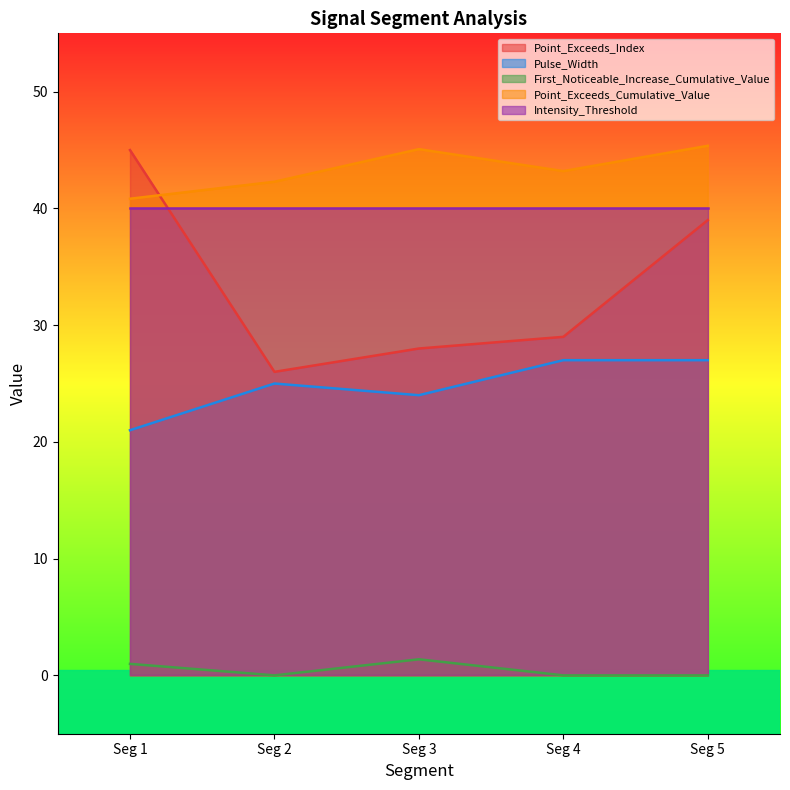

True or false: Point_Exceeds_Cumulative_Value has a value of 45.1 at Seg 3.

True